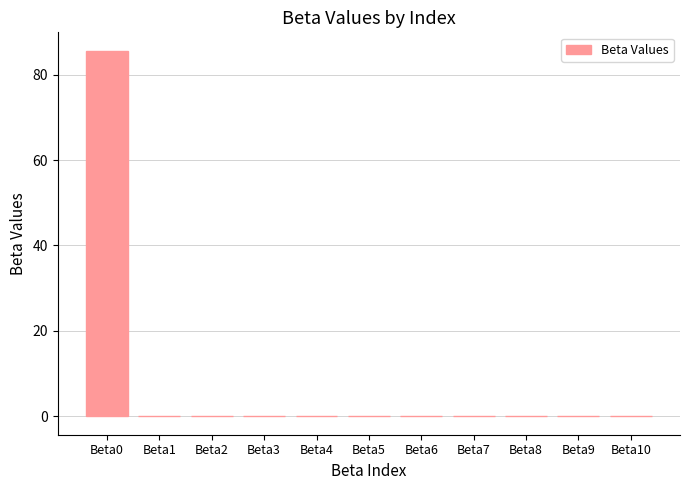

What is the change in value from Beta0 to Beta2?

-85.7